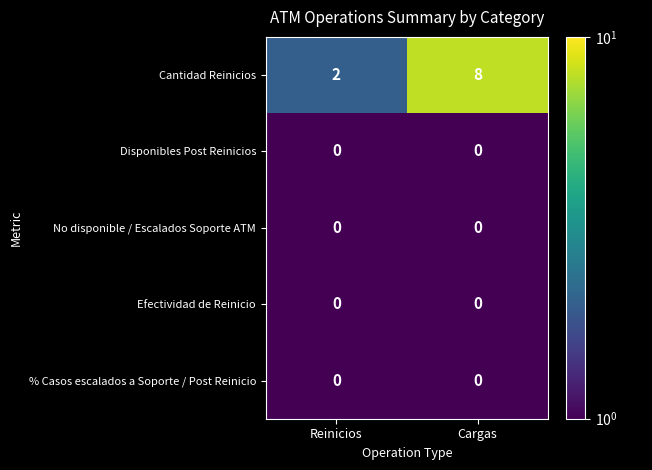

Which series has the largest total across all categories?

Cantidad Reinicios